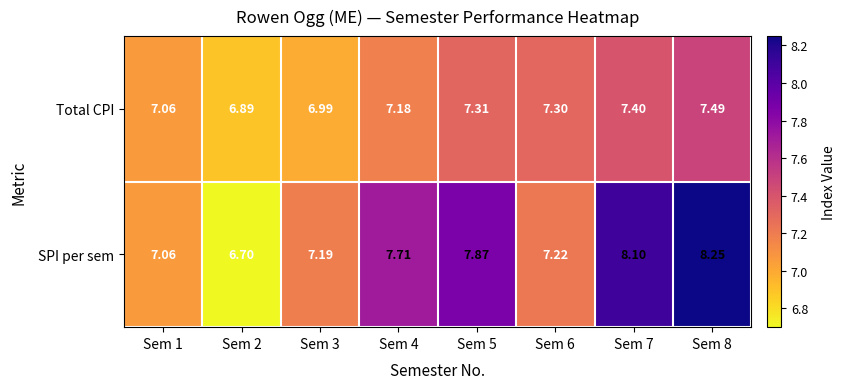

Is the value of Total CPI at Sem 1 greater than the value of SPI per sem at Sem 3?

No